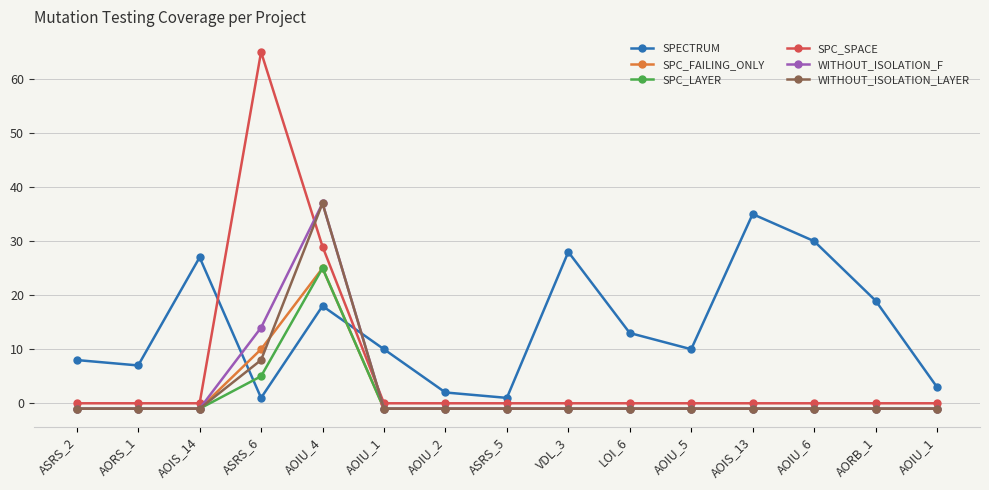

What is the spread (max minus min) of values at AOIU_5?

11